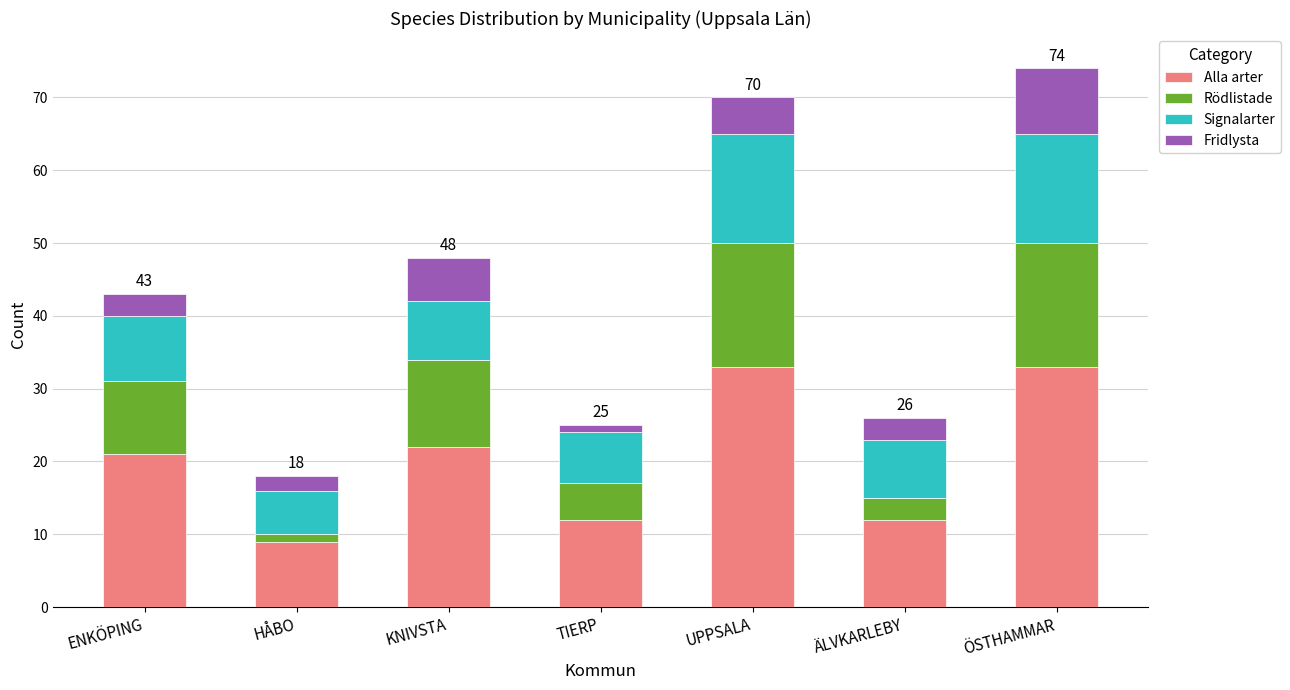

Is it true that Alla arter equals 8 at ENKÖPING?

False